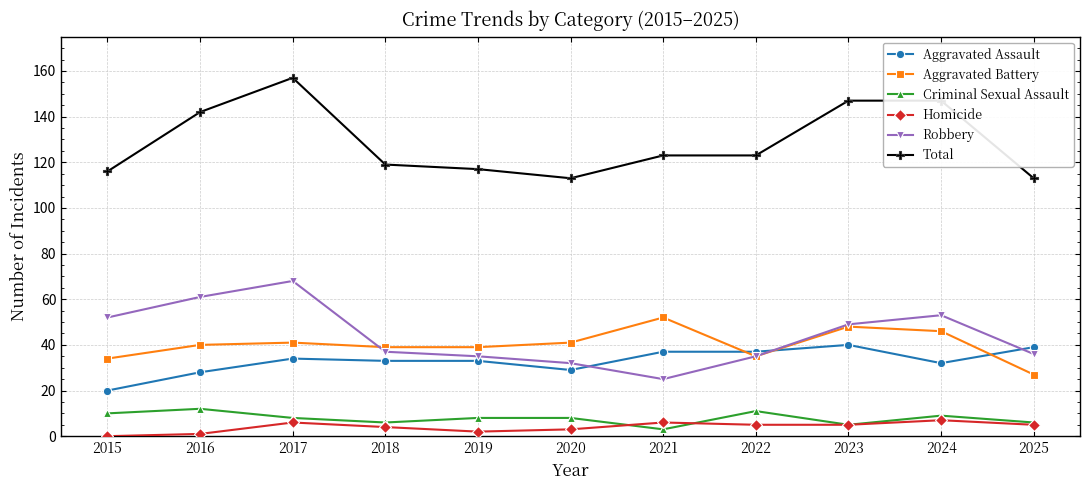

At which label is Total closest to 135?

2016